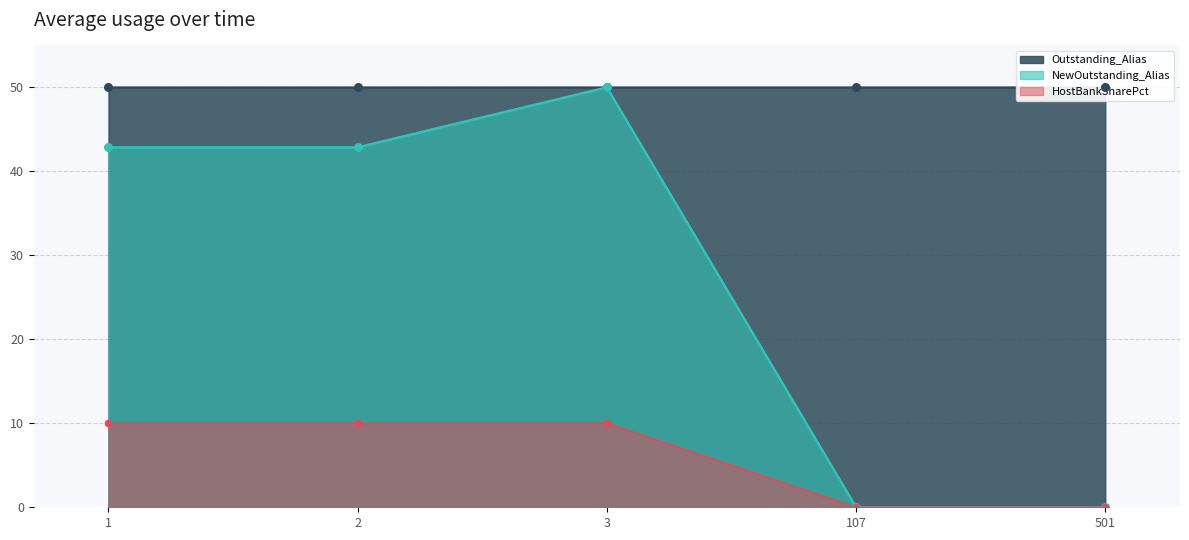

Which series reaches the minimum Y coordinate?

NewOutstanding_Alias